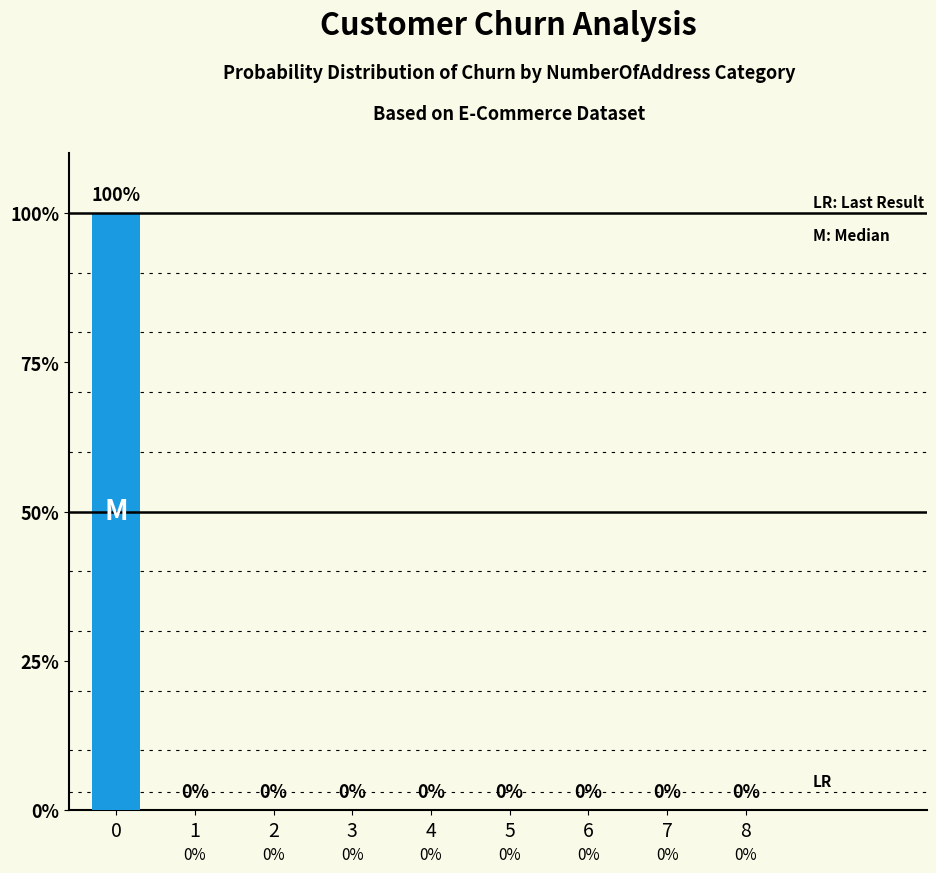

What is the average value?

11